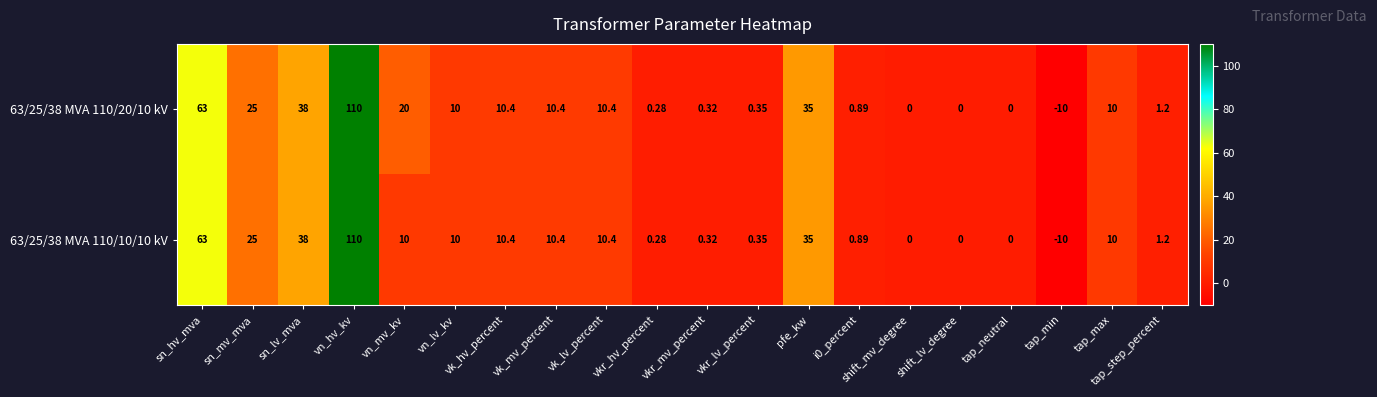

Is the value of 63/25/38 MVA 110/10/10 kV at vn_hv_kv greater than the value of 63/25/38 MVA 110/20/10 kV at sn_hv_mva?

Yes